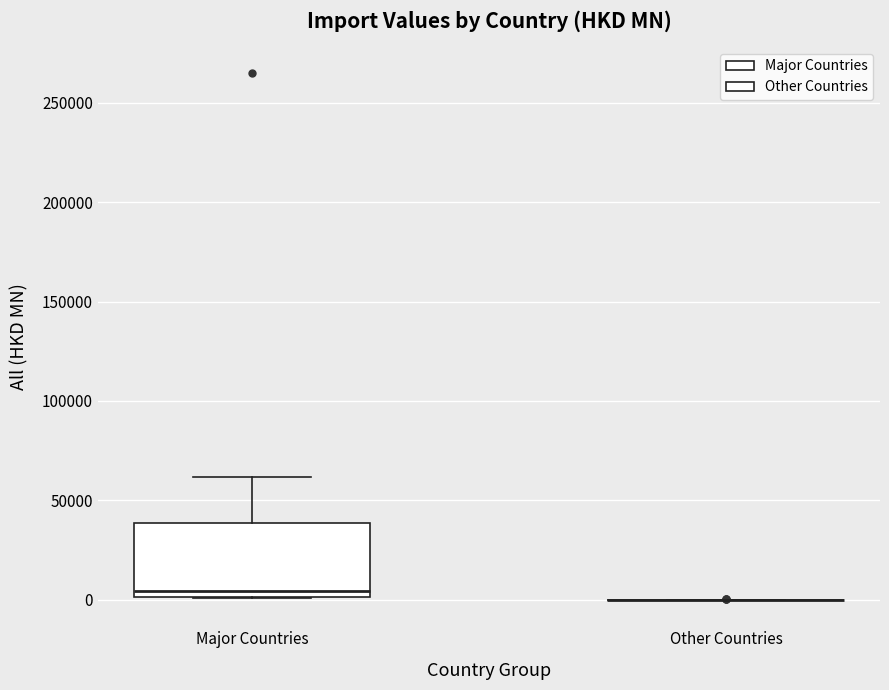

Reading left to right, read every box against the y-axis: the position of its median line, the range the box covers, and the ends of its whiskers. The values are not printed on the chart, so give them approximately, as read against the axis.

Major Countries: median 5000, box 0 to 40000, whiskers 0 to 60000
Other Countries: box collapsed to a line at 0, whiskers 0 to 0